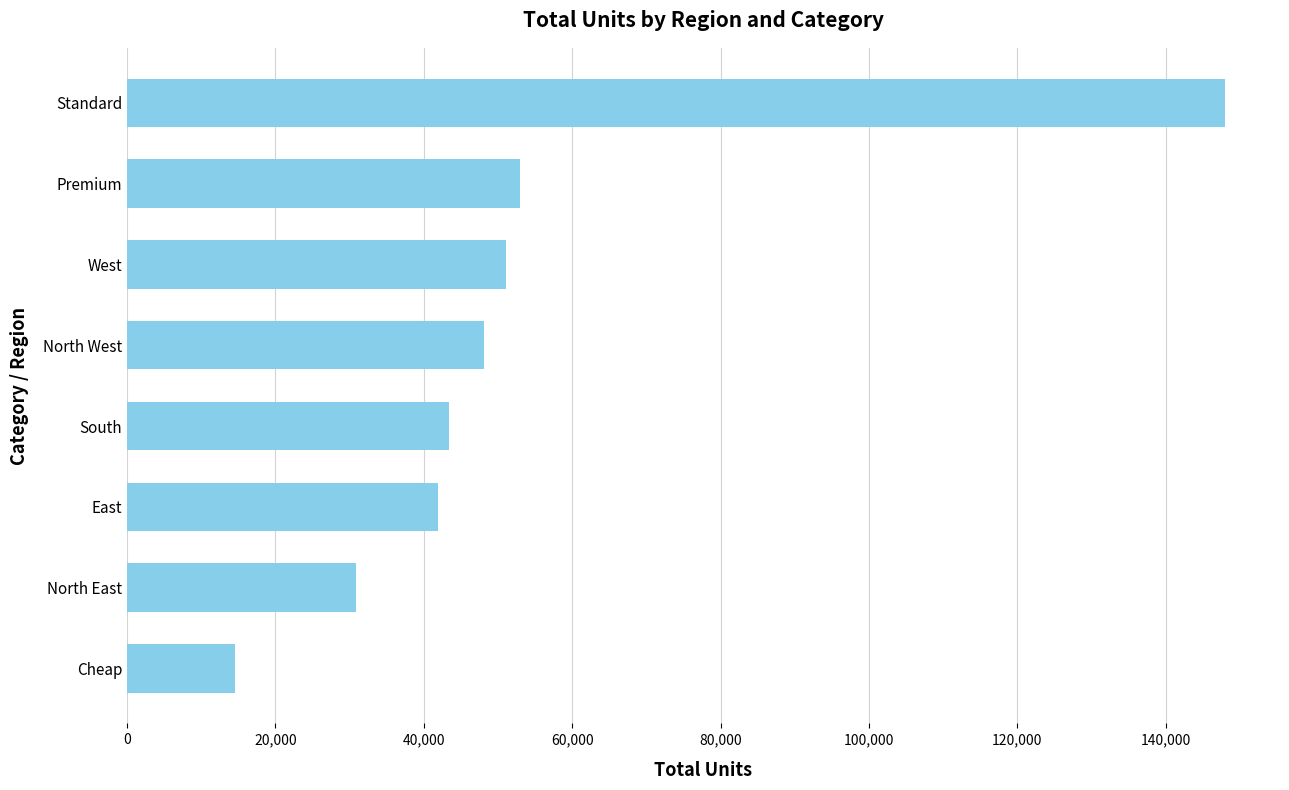

What is the sum of all values?

431080